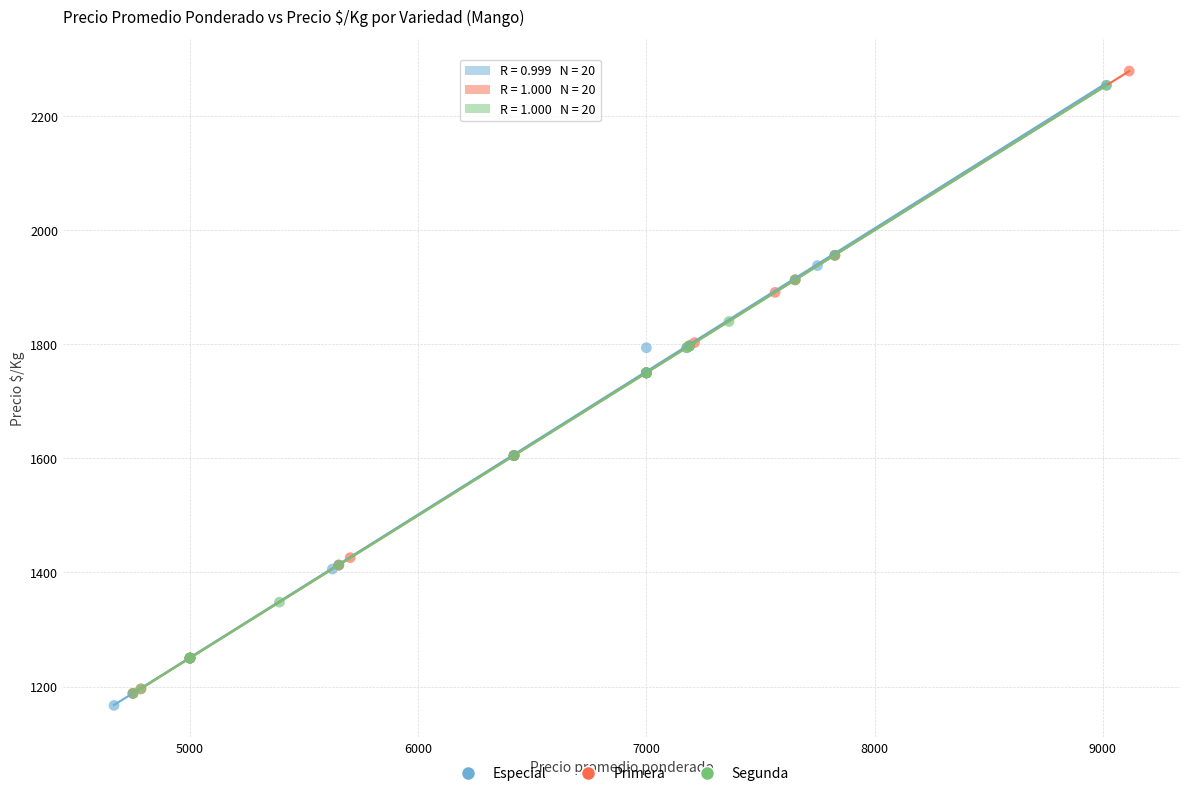

Which series contains the highest Y value?

Primera